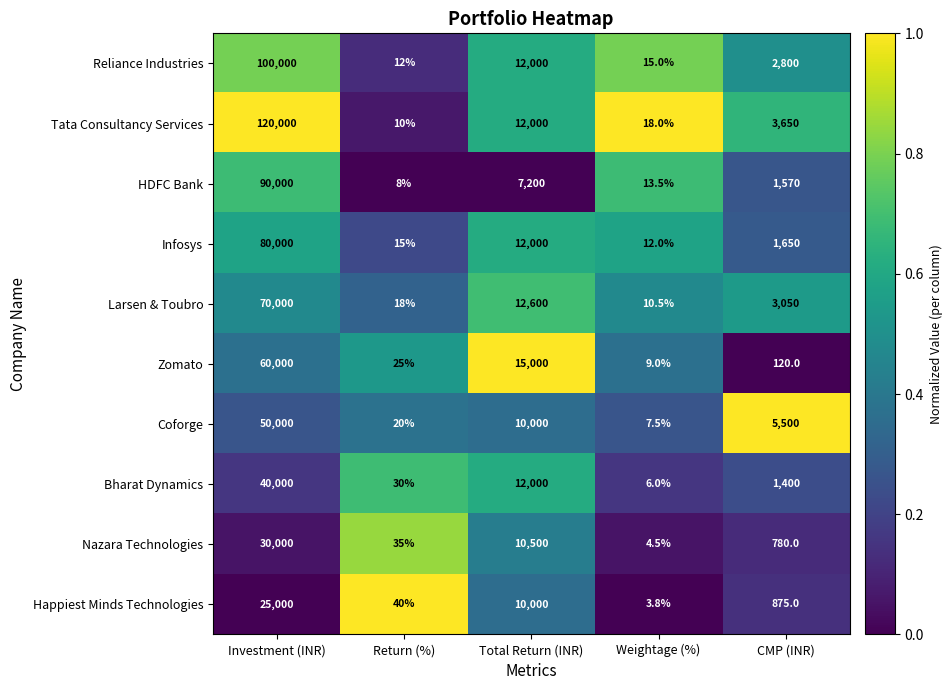

What is the approximate value of Tata Consultancy Services at CMP (INR)?

3650.0